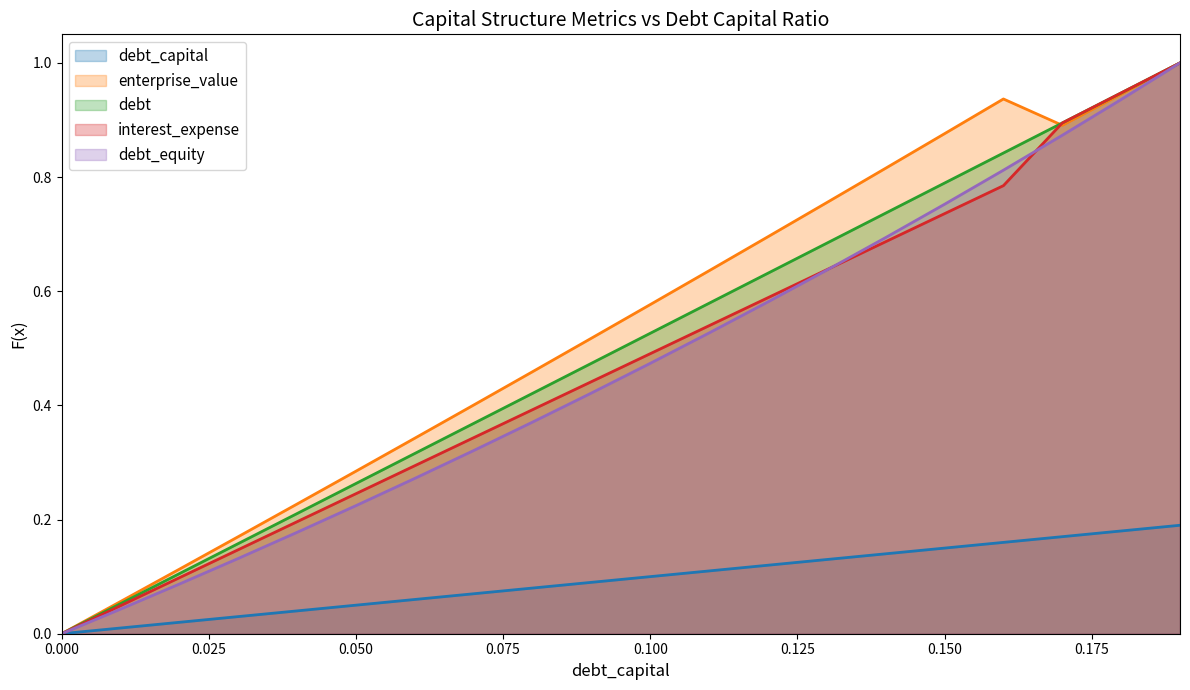

Reading left to right, list all the values displayed in this chart.

debt_capital: 0.0	0.0	0.0	0.0	0.0	0.1	0.1	0.1	0.1	0.1	0.1	0.1	0.1	0.1	0.1	0.1	0.2	0.2	0.2	0.2
enterprise_value: 0.0	0.1	0.1	0.2	0.2	0.3	0.3	0.4	0.5	0.5	0.6	0.6	0.7	0.8	0.8	0.9	0.9	0.9	0.9	1.0
debt: 0.0	0.1	0.1	0.2	0.2	0.3	0.3	0.4	0.4	0.5	0.5	0.6	0.6	0.7	0.7	0.8	0.8	0.9	0.9	1.0
interest_expense: 0.0	0.0	0.1	0.1	0.2	0.2	0.3	0.3	0.4	0.4	0.5	0.5	0.6	0.6	0.7	0.7	0.8	0.9	0.9	1.0
debt_equity: 0.0	0.0	0.1	0.1	0.2	0.2	0.3	0.3	0.4	0.4	0.5	0.5	0.6	0.6	0.7	0.8	0.8	0.9	0.9	1.0